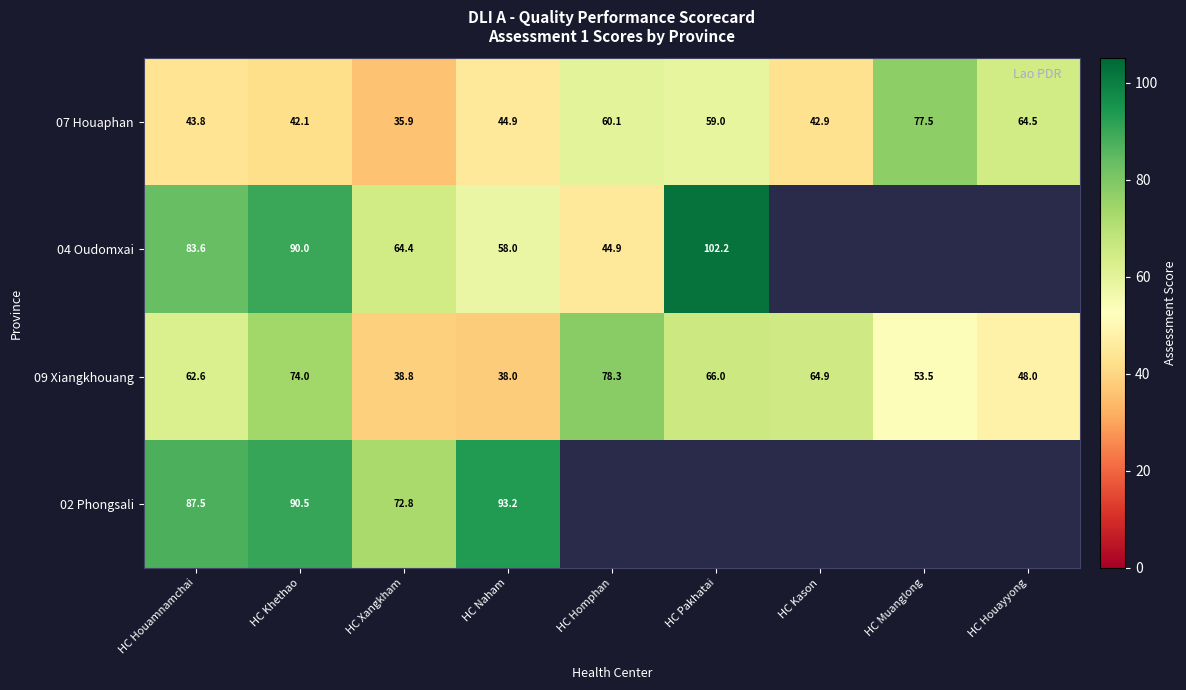

At which category does the chart reach its peak across all series?

HC Pakhatai